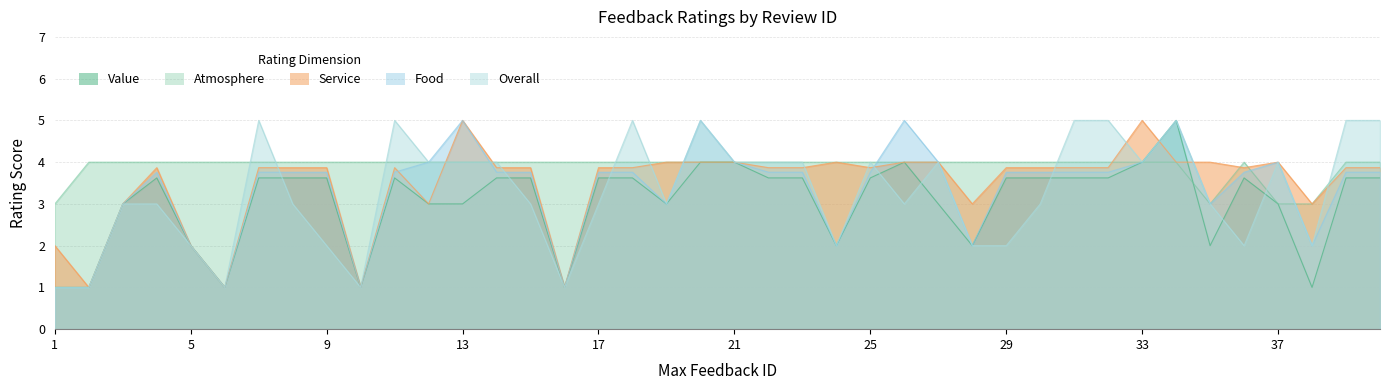

How many distinct data groups are displayed?

5